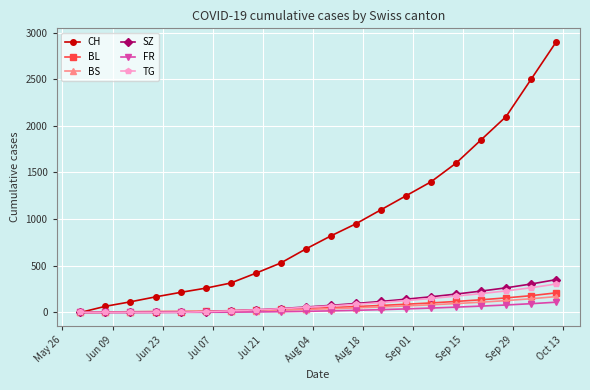

Which series has the widest spread of values?

CH